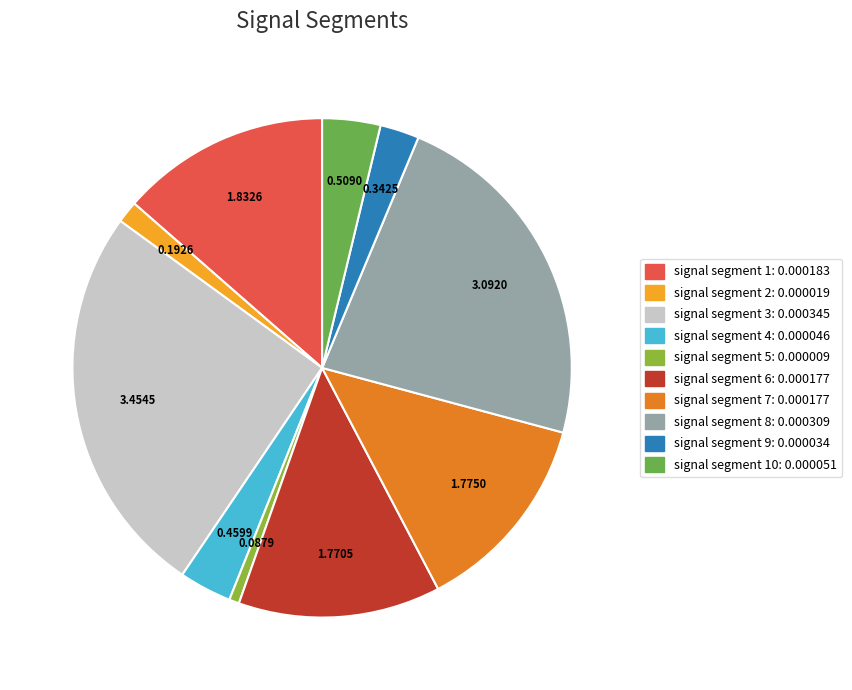

Count the number of slices in the pie.

10